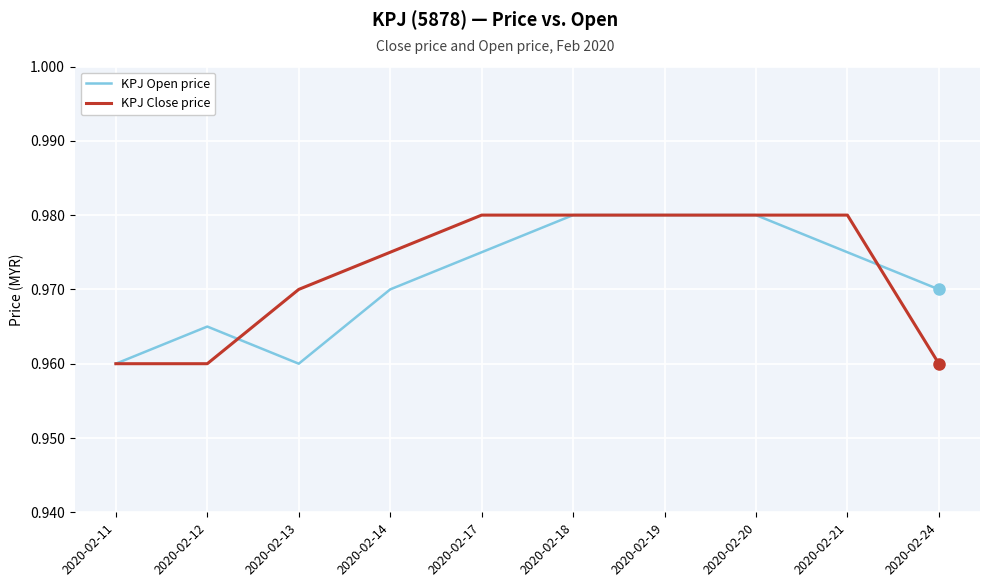

Which series has the largest total across all categories?

KPJ Close price